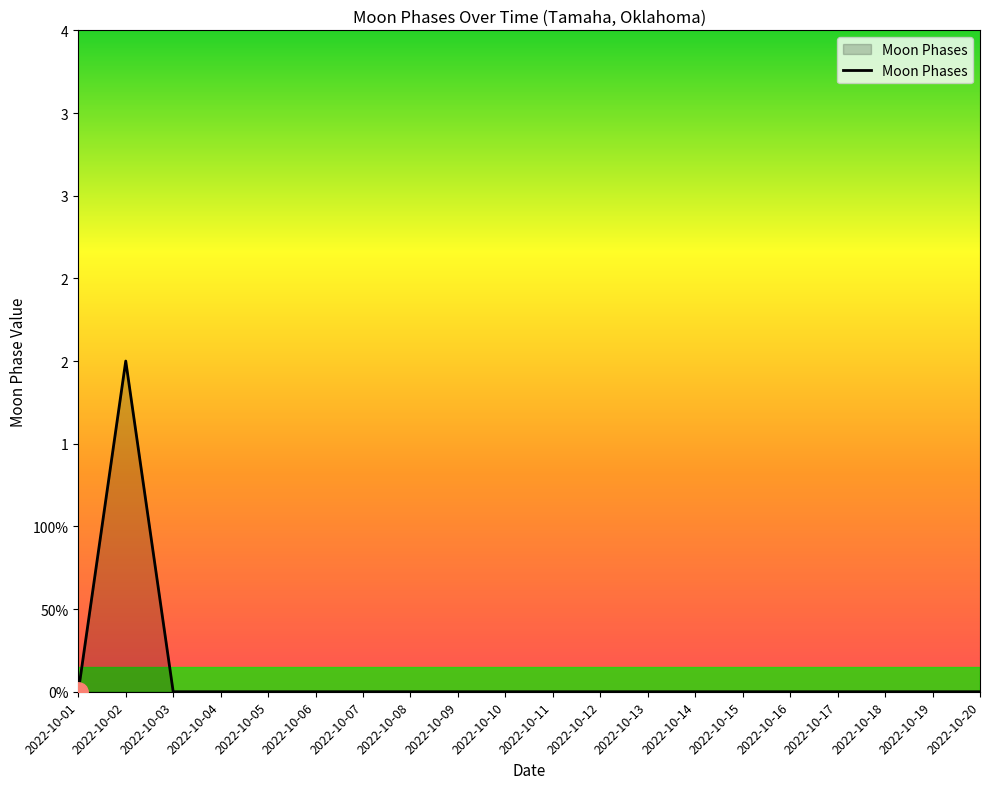

How many points are higher than both their immediate neighbors (excluding endpoints)?

1